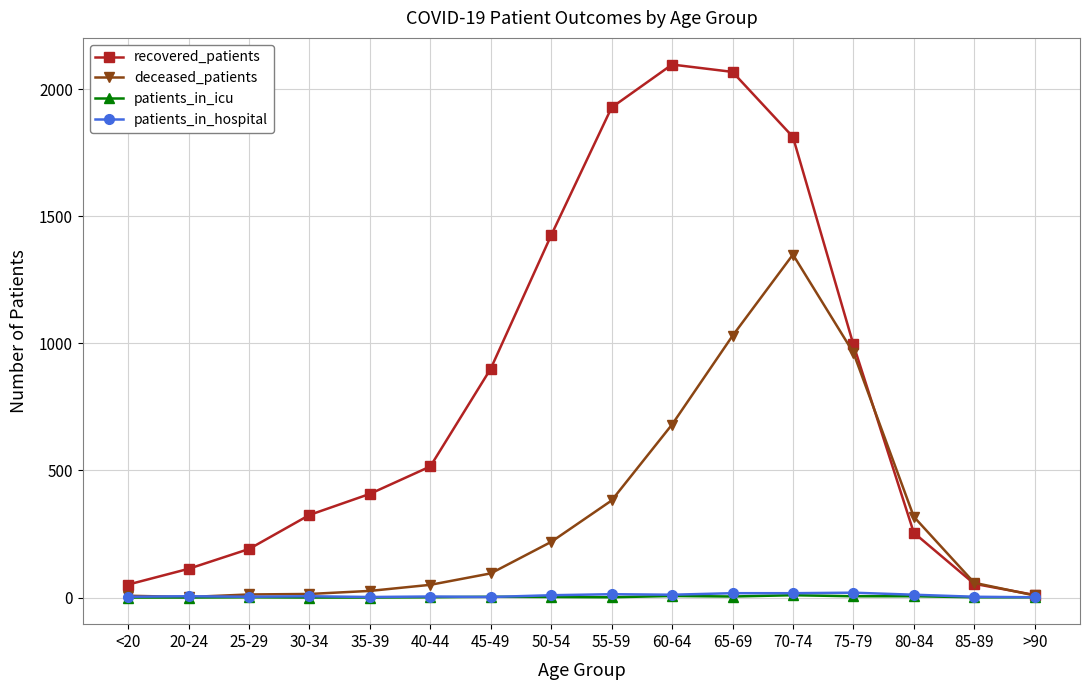

True or false: patients_in_hospital has more than 0 interior local peaks.

True